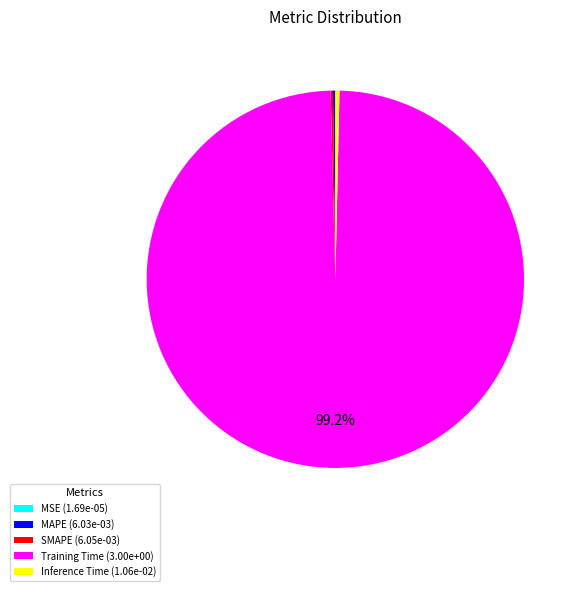

Is there any slice that represents more than half of the pie?

Yes